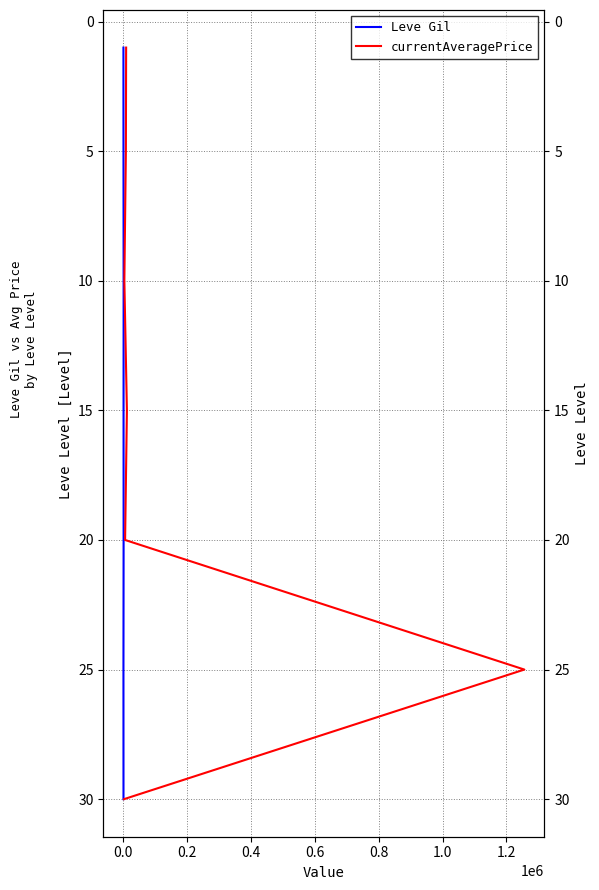

The currentAveragePrice series shows 6 at 0.6. True or false?

False